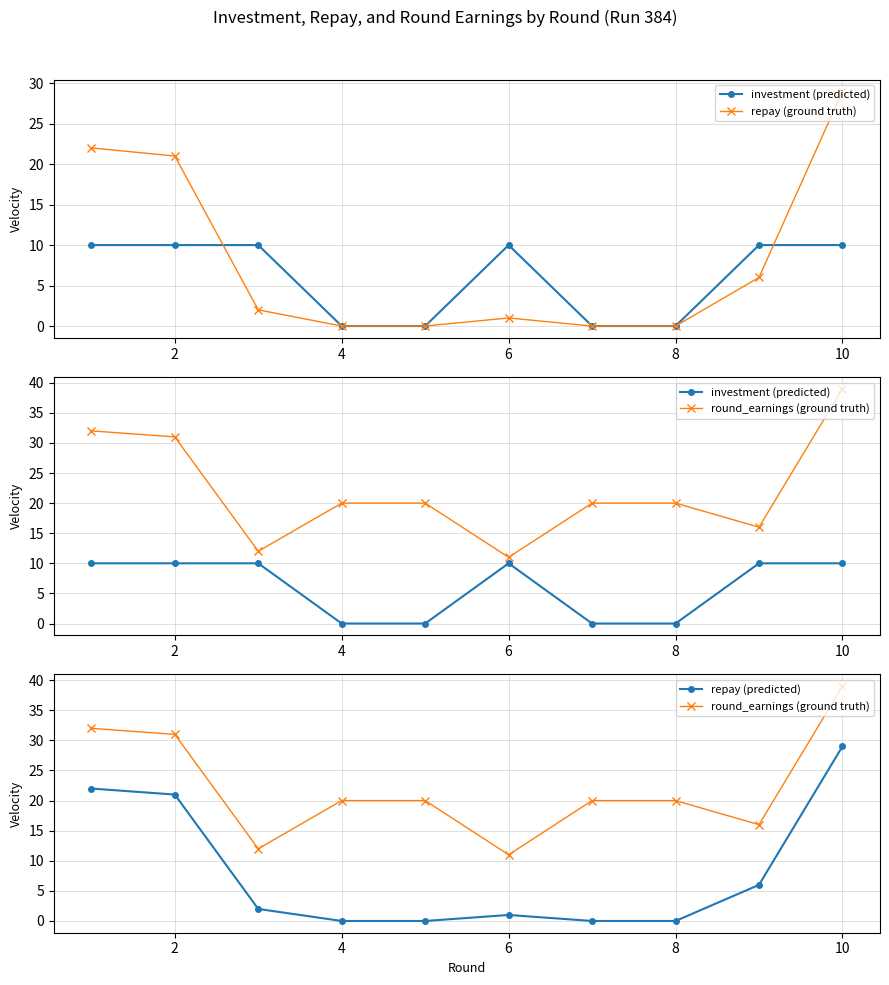

Which series has the widest spread of values?

repay (ground truth)